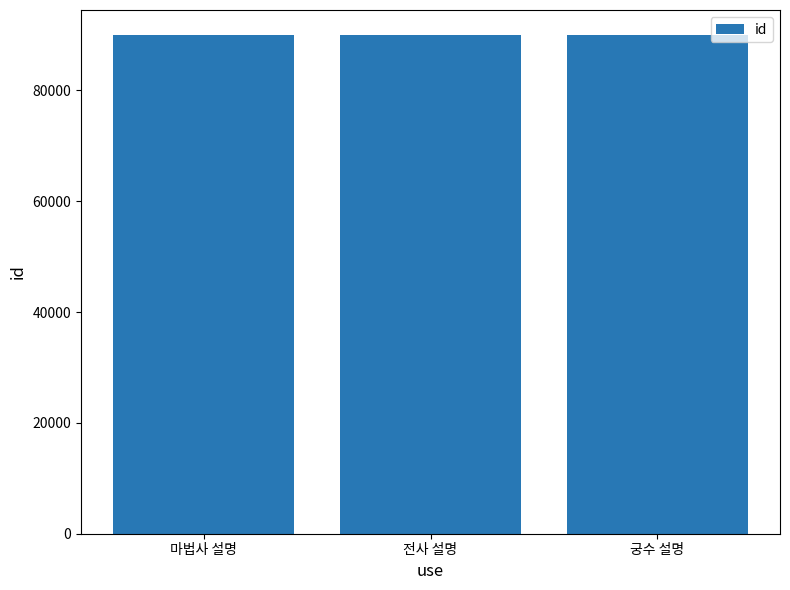

Approximately how many times larger is the value at 마법사 설명 compared to 궁수 설명?

1.0